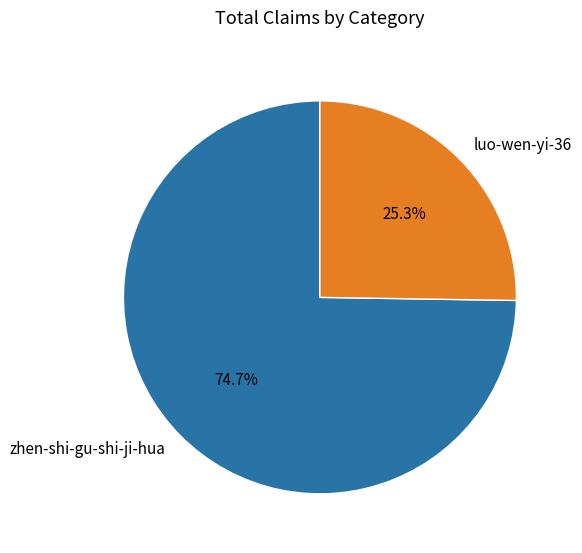

What is the majority slice?

zhen-shi-gu-shi-ji-hua